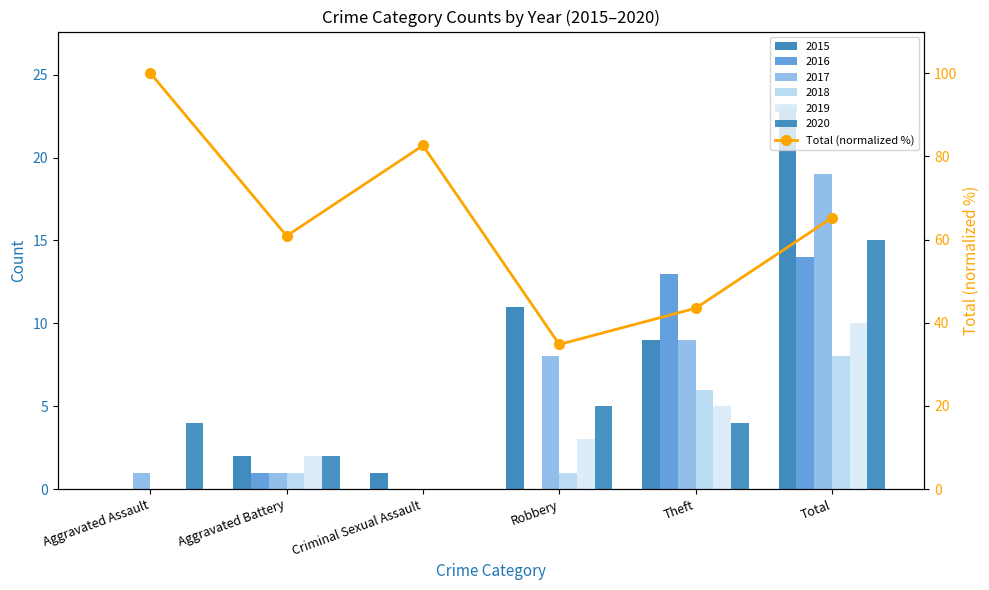

At which category does the chart reach its peak across all series?

Aggravated Assault